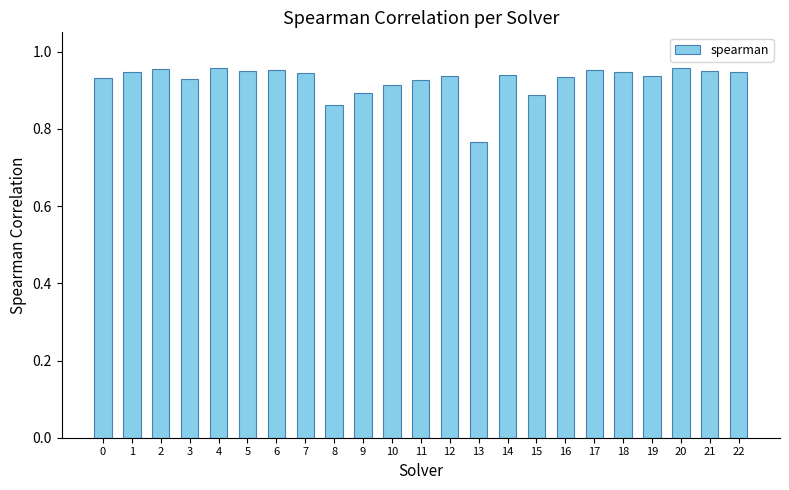

What is the sum of all values?

21.3